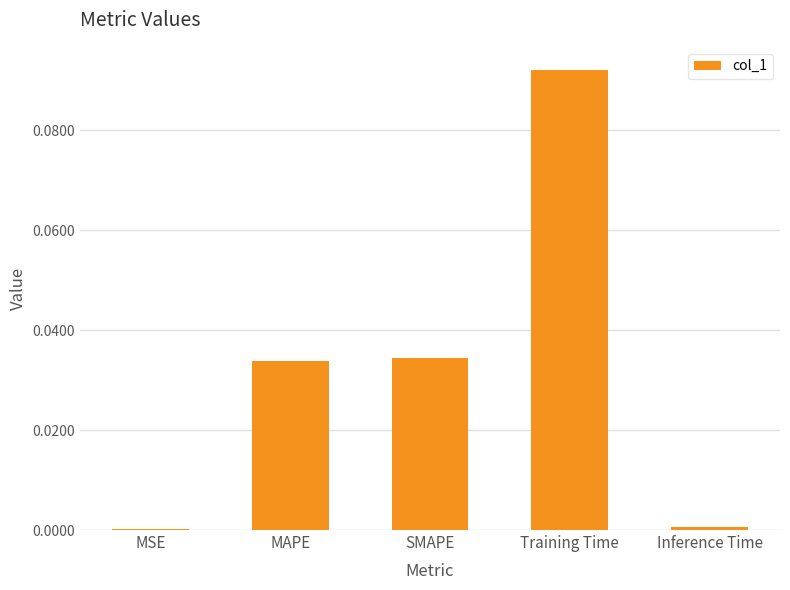

Is it true that the value at MSE is 0.0?

True